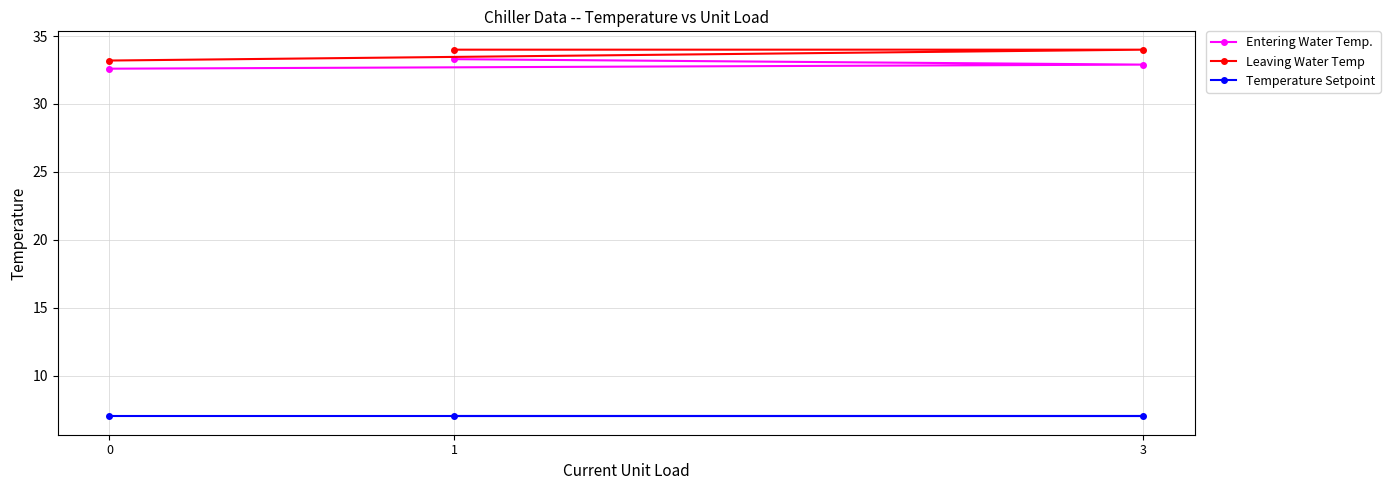

What is the total value across all series at 1?

74.3